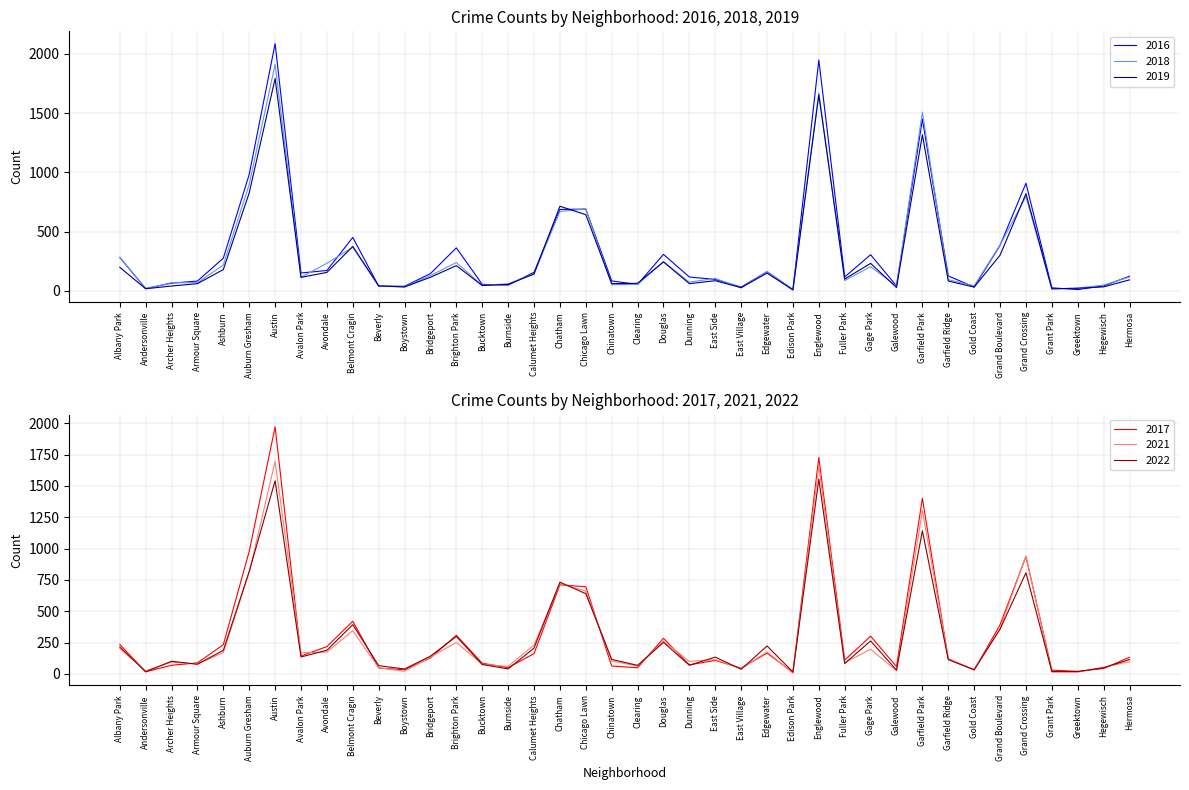

At how many categories does at least one series exceed 1864?

2